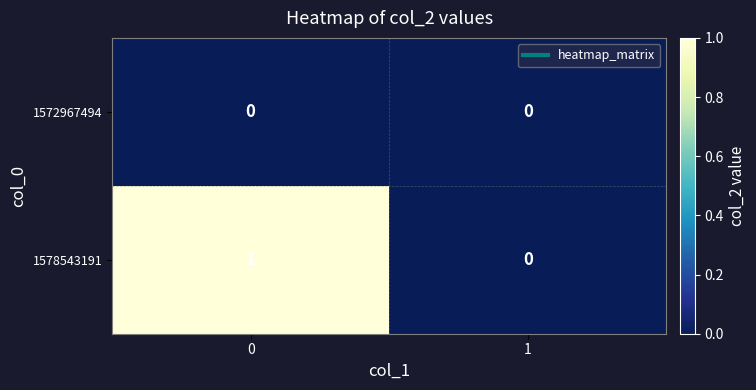

Which series has the largest total across all categories?

1578543191